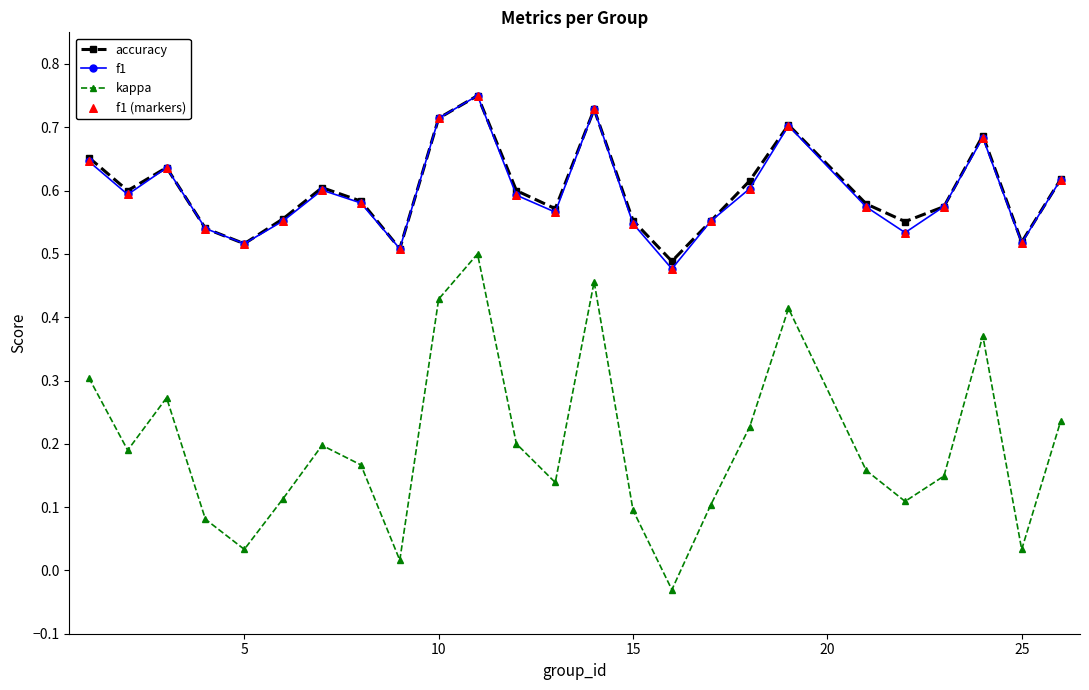

Which series has the widest spread of values?

kappa